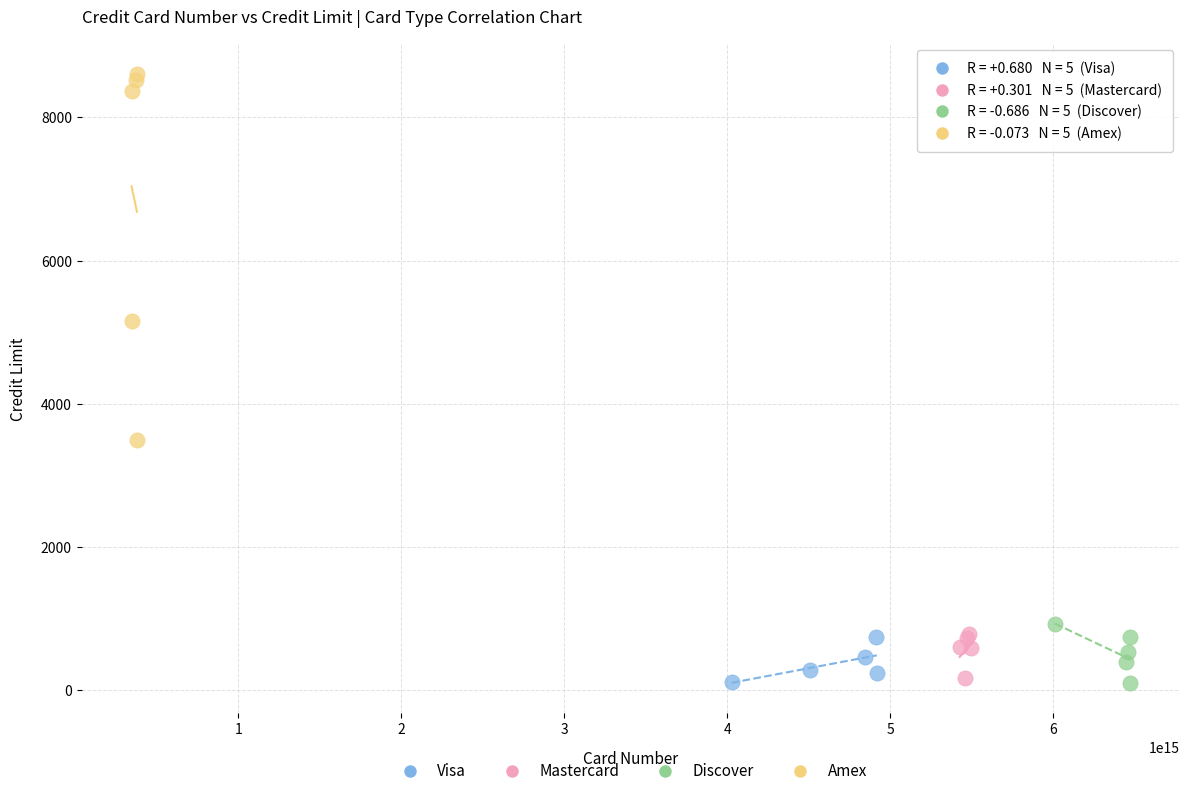

Which series contains the highest Y value?

Amex